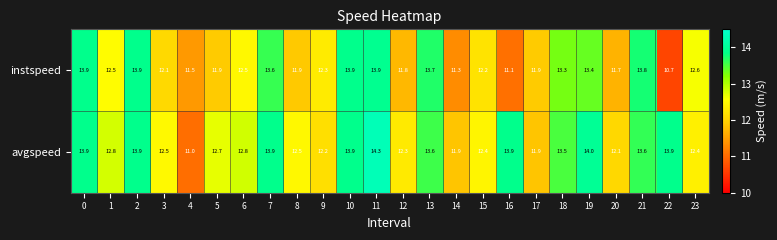

What is the sum of all avgspeed values?

311.9